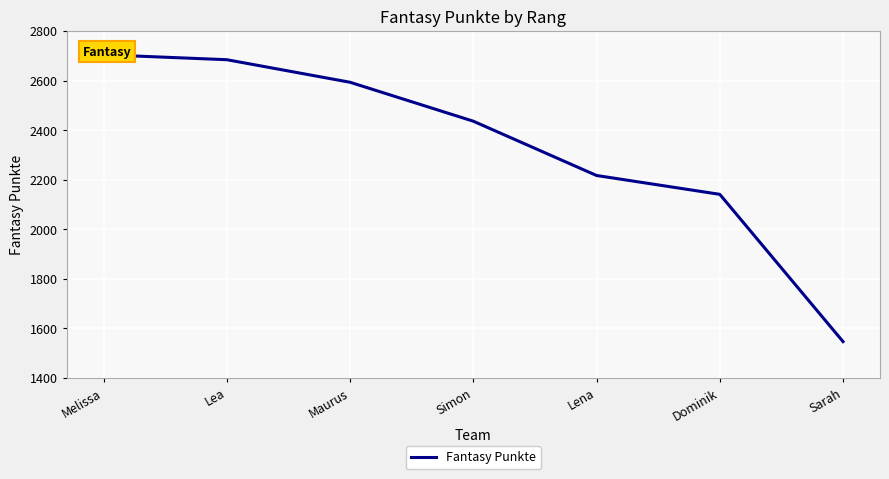

Does the chart display data point markers on the line(s)?

No